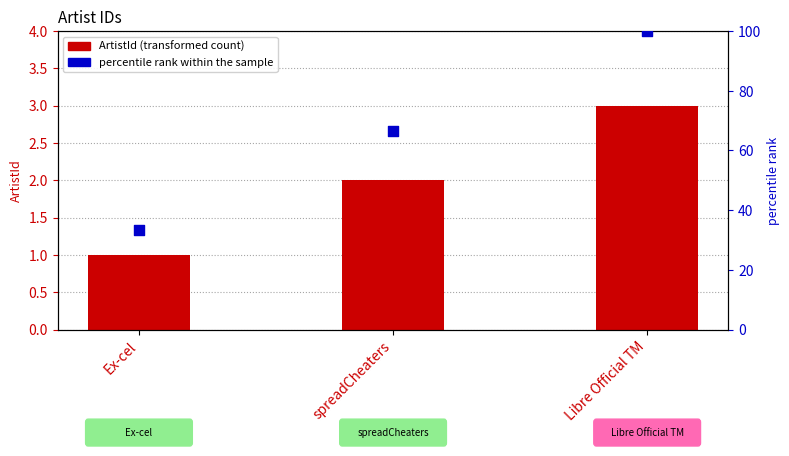

What are all the series names shown in the legend?

ArtistId, percentile rank within the sample